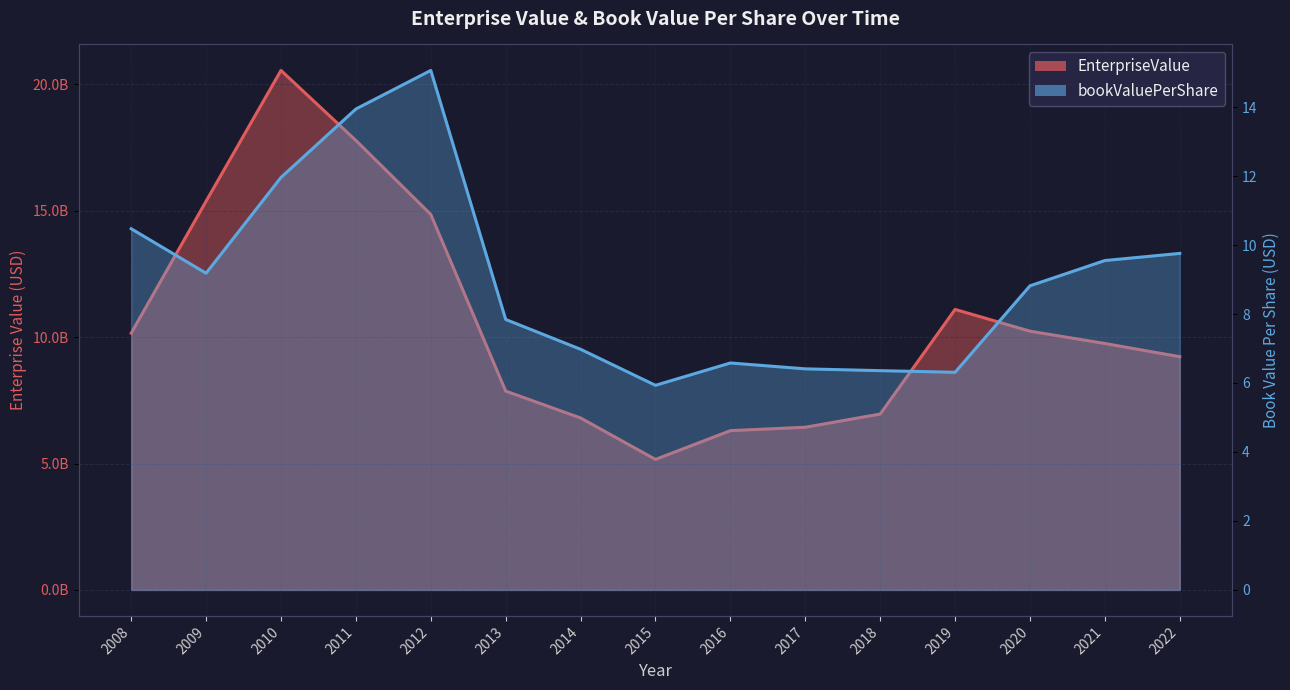

Between 2016 and 2017, which series saw the biggest shift?

EnterpriseValue